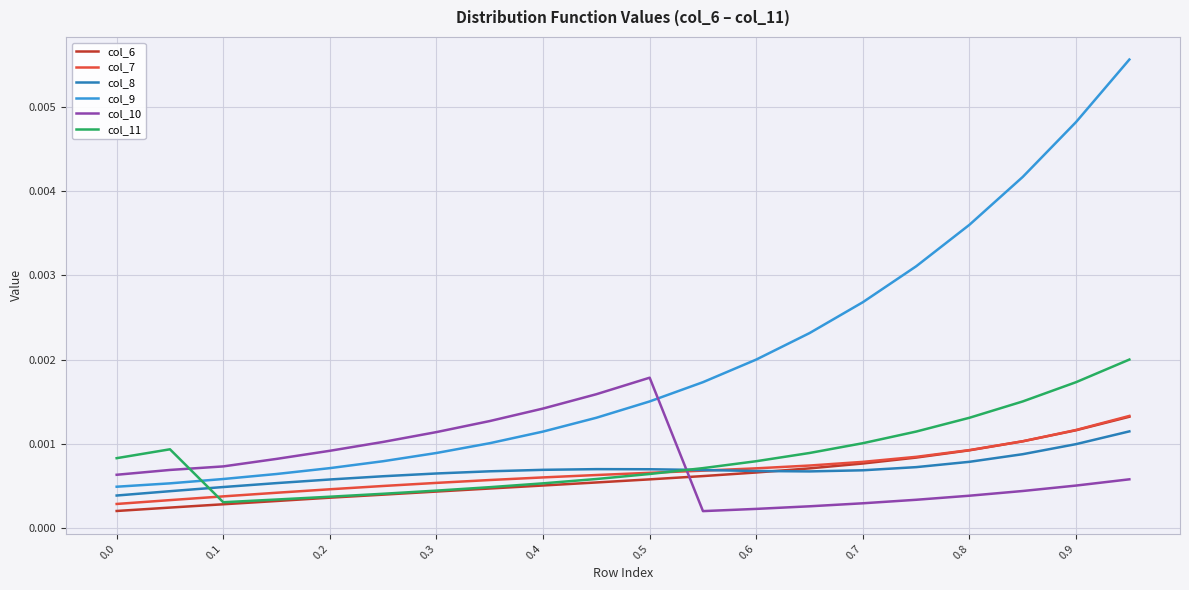

True or false: col_7 and col_9 cross at least once.

False